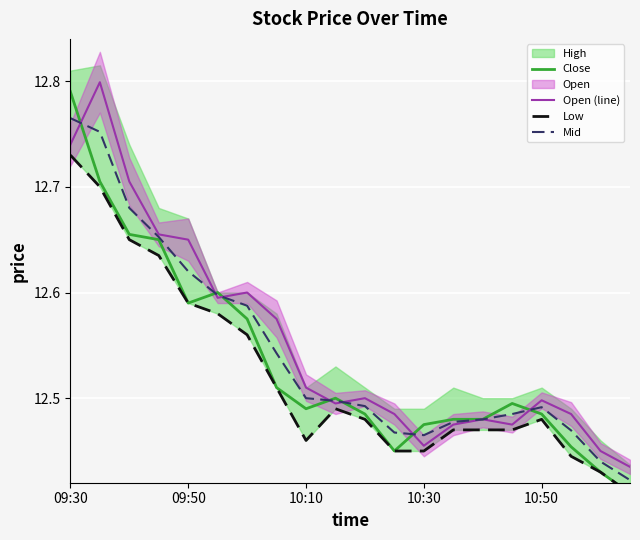

What is the approximate value of Mid at 7?

12.5